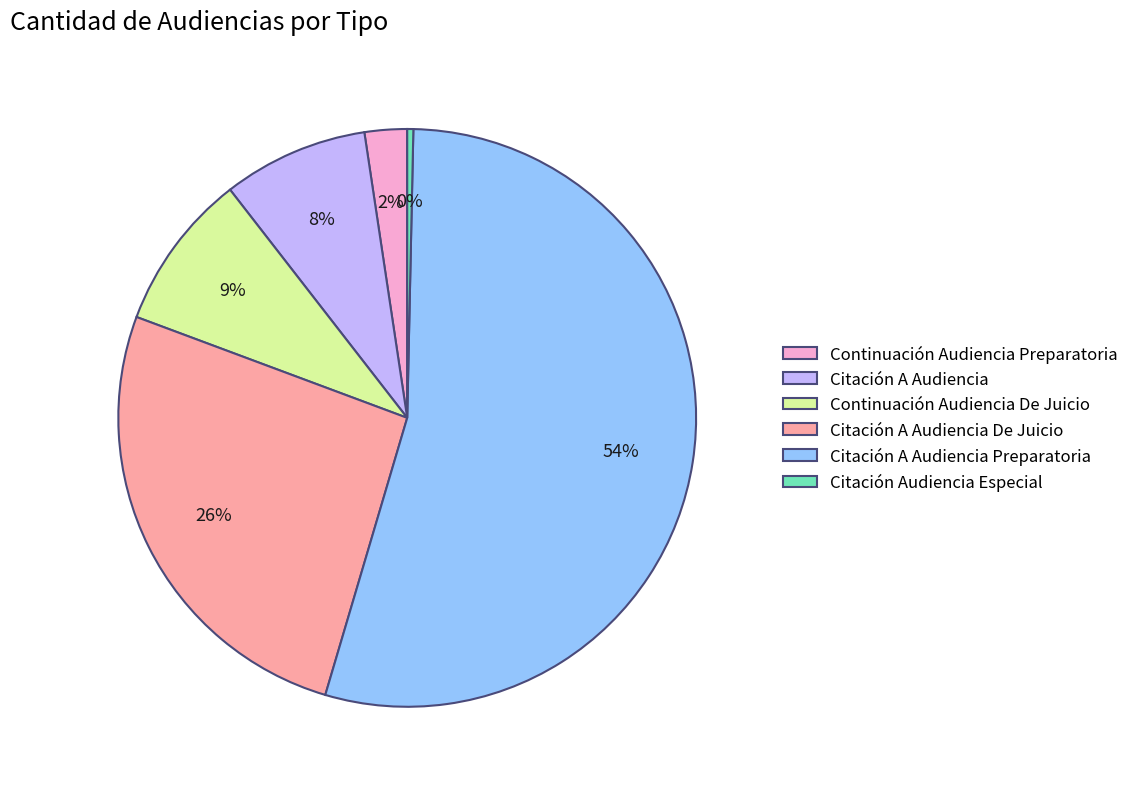

Rank the categories by value from lowest to highest.

Citación Audiencia Especial, Continuación Audiencia Preparatoria, Citación A Audiencia, Continuación Audiencia De Juicio, Citación A Audiencia De Juicio, Citación A Audiencia Preparatoria